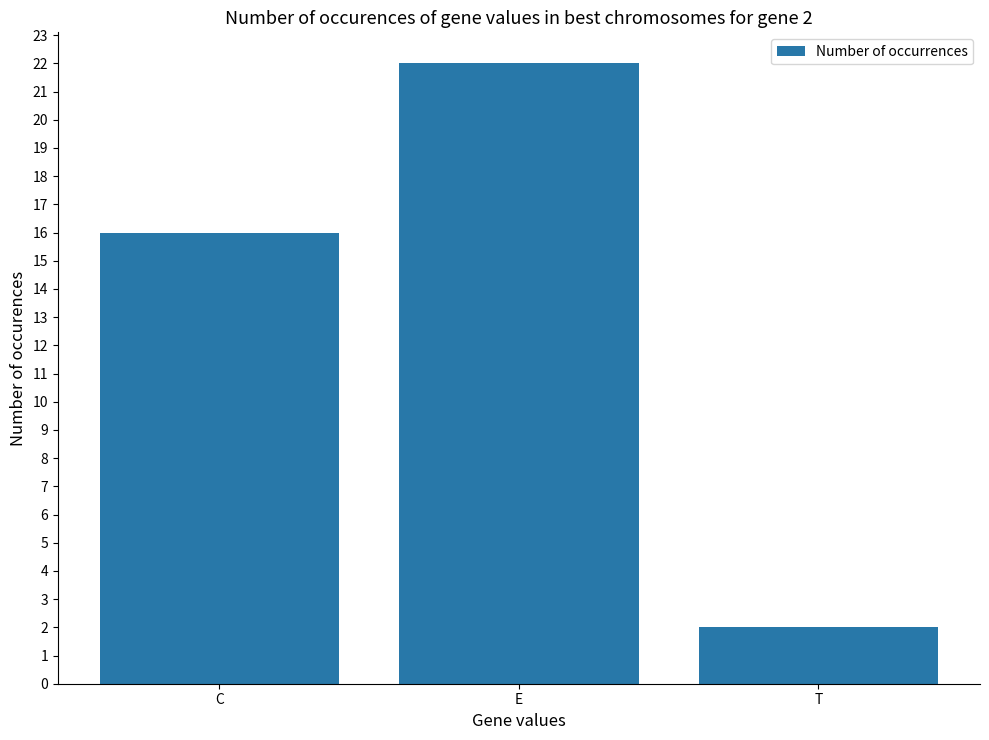

Reading left to right, extract all data points from this chart.

16	22	2